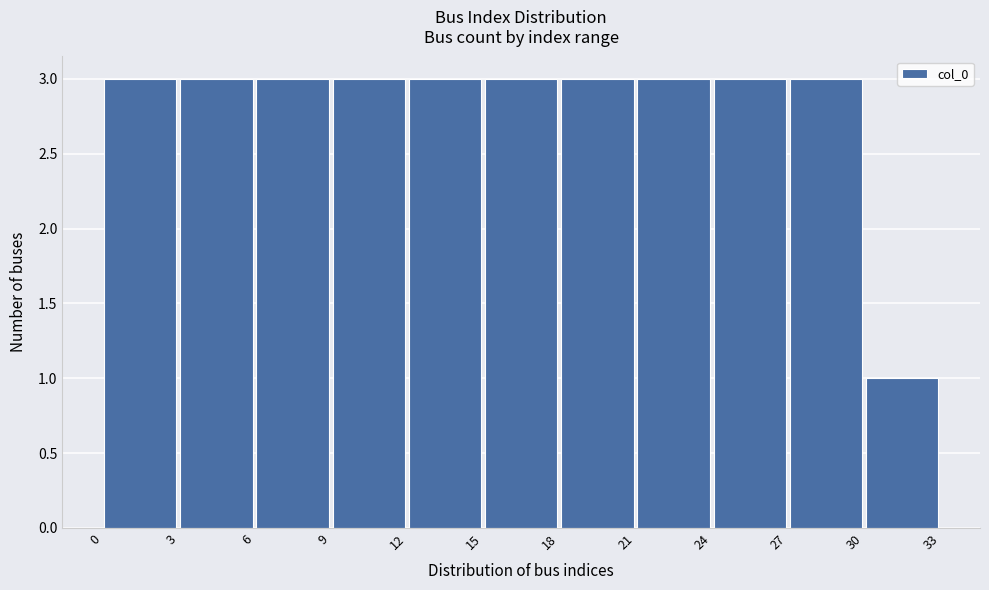

Reading left to right, list every bar in this chart as the range it spans on the x-axis followed by its height. The values are not printed on the chart, so give them approximately, as read against the axis.

0 to 3: 3
3 to 6: 3
6 to 9: 3
9 to 12: 3
12 to 15: 3
15 to 18: 3
18 to 21: 3
21 to 24: 3
24 to 27: 3
27 to 30: 3
30 to 33: 1